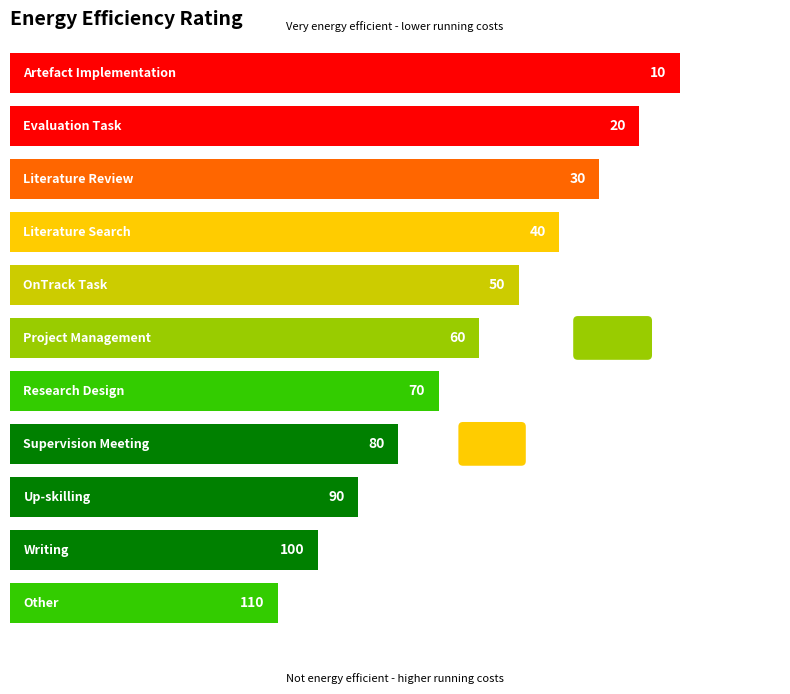

At which label does the data first exceed 60?

Research Design